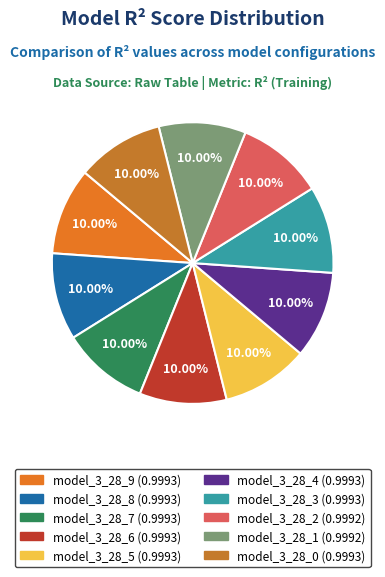

The model_3_28_3 slice represents 1% of the pie. True or false?

False